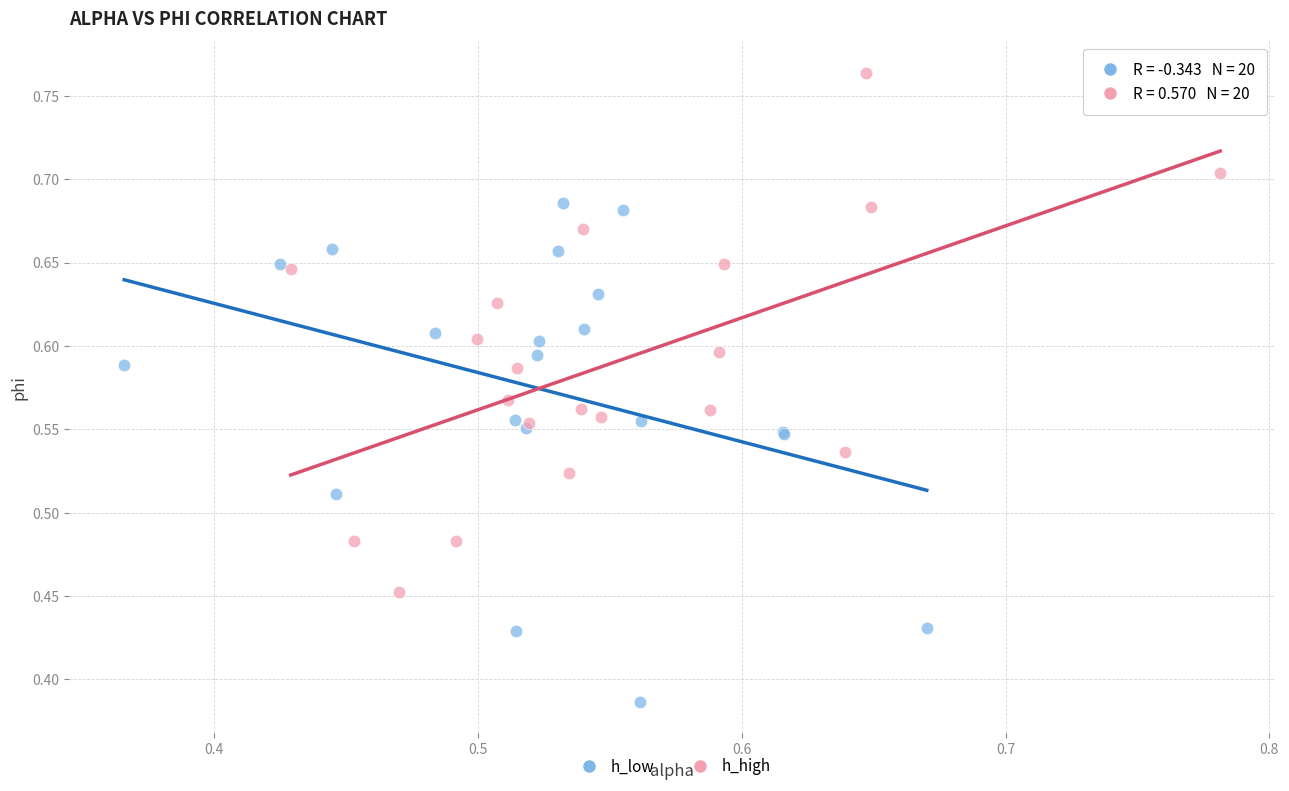

What are all the series names shown in the legend?

h_low, h_high